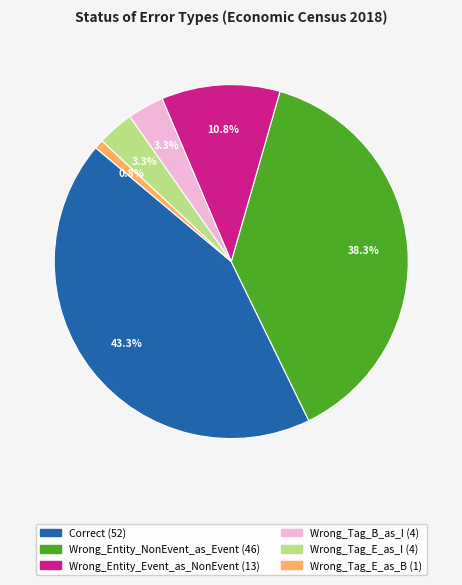

To the nearest percent, what is the combined percentage of Wrong_Tag_E_as_B and Wrong_Entity_NonEvent_as_Event?

39%